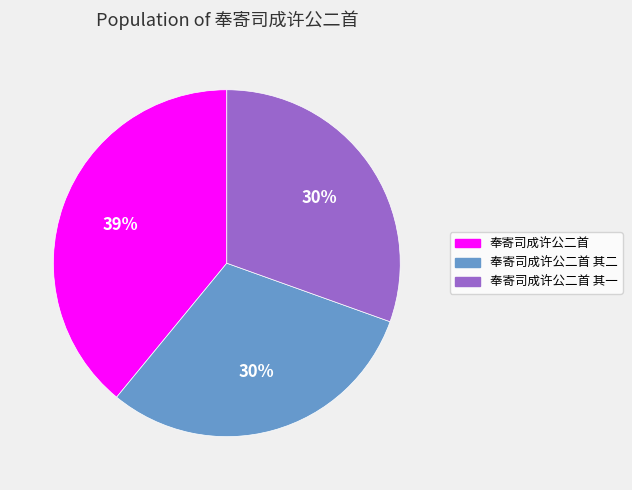

Approximately how many times larger is the value at 奉寄司成许公二首 其二 compared to 奉寄司成许公二首?

0.8